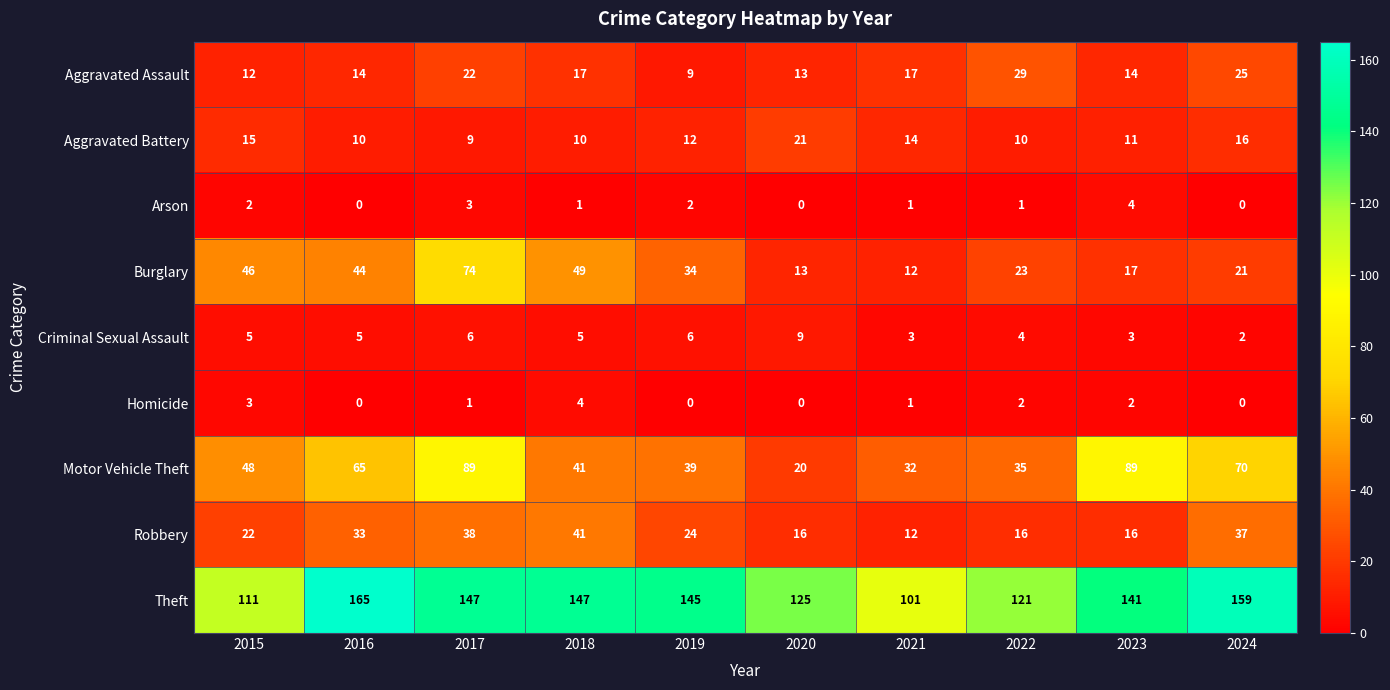

What is the sum of all Theft values?

1362